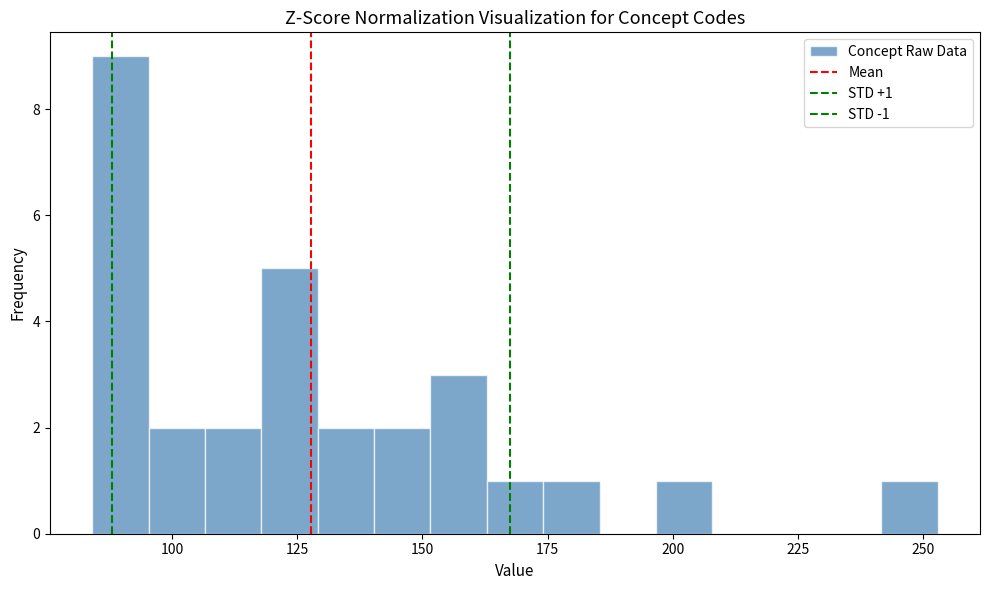

Read against the x-axis, roughly where is the centre of the tallest bar?

90